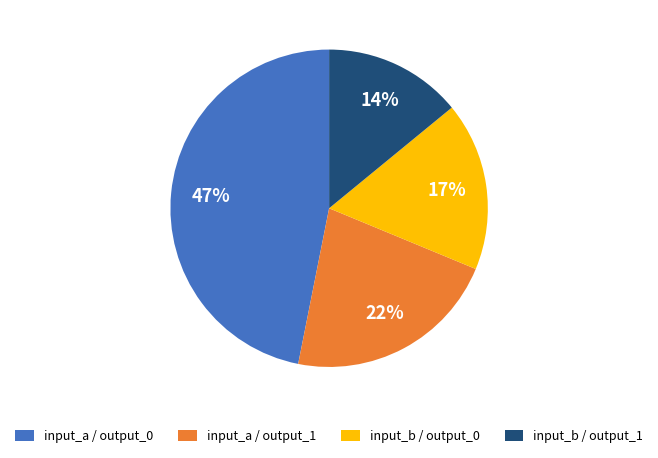

Is input_b / output_1 the majority of the pie?

No